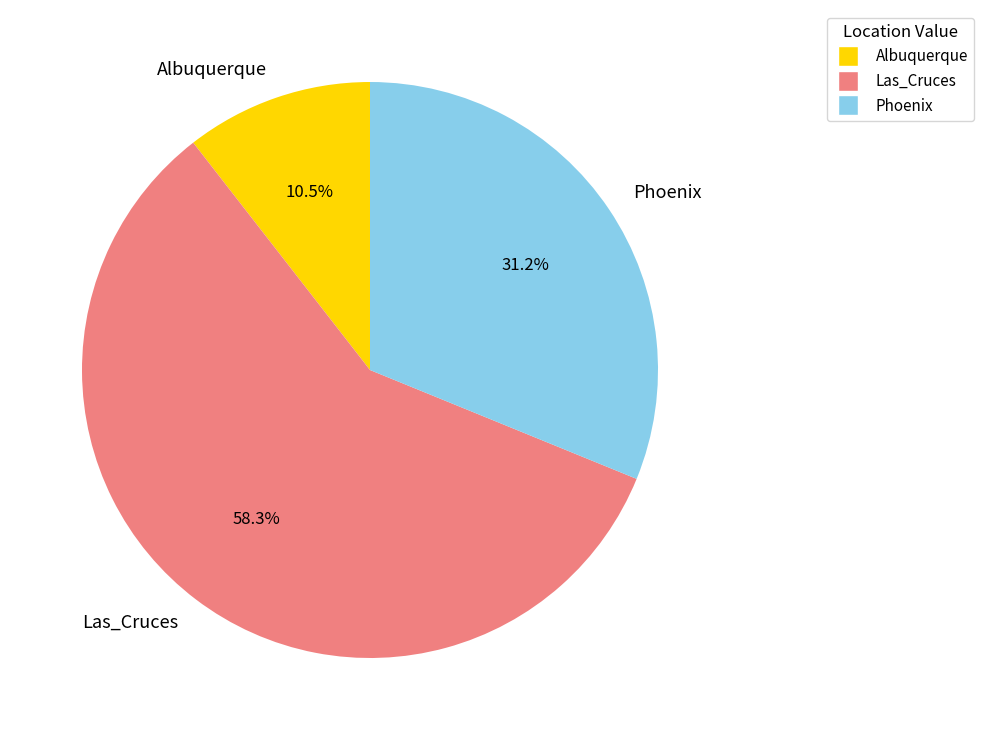

Which slice represents more than half of the pie?

Las_Cruces